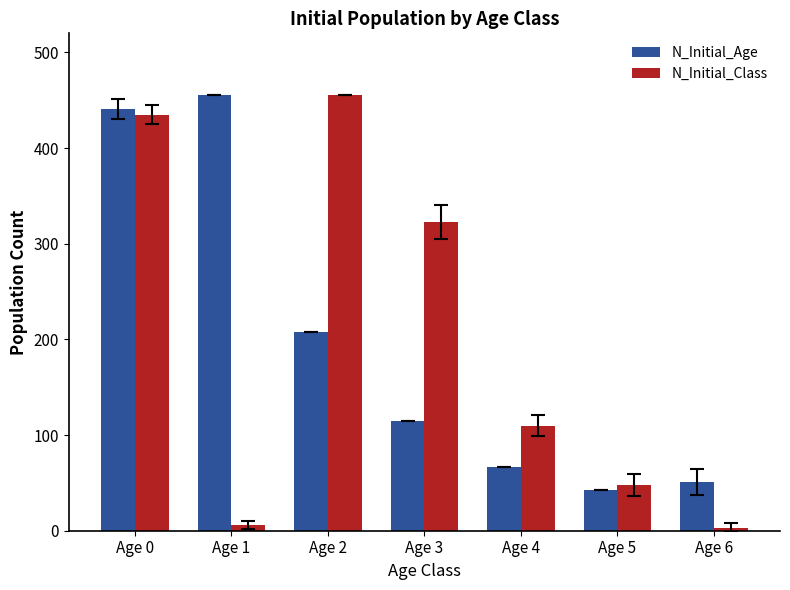

The value of N_Initial_Age at Age 0 is 441. True or false?

True